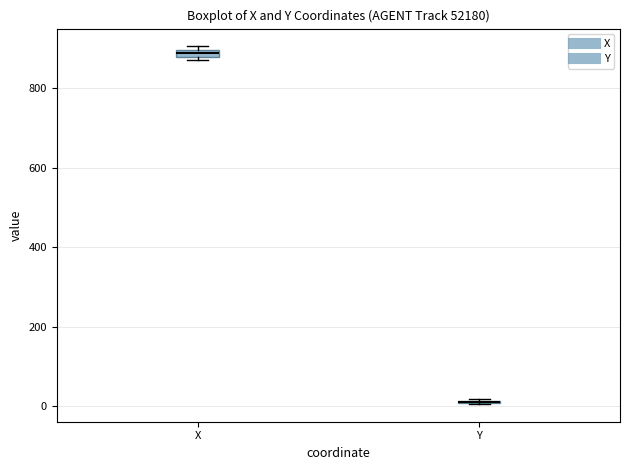

Where is the lower edge of the box for X on the y-axis? The values are not printed on the chart, so give them approximately, as read against the axis.

880